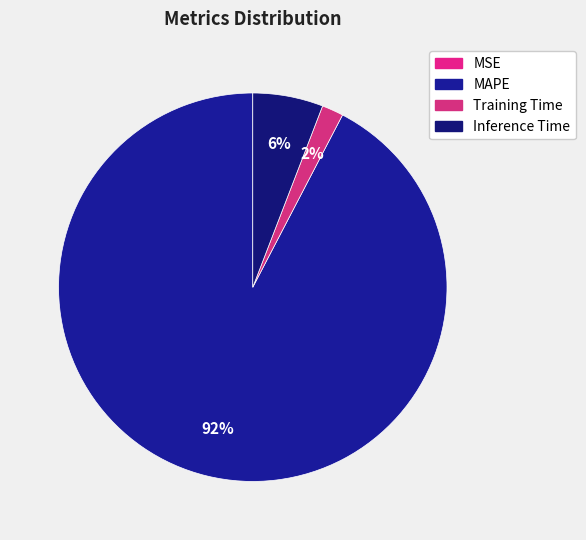

What is the smallest slice in the pie chart?

MSE